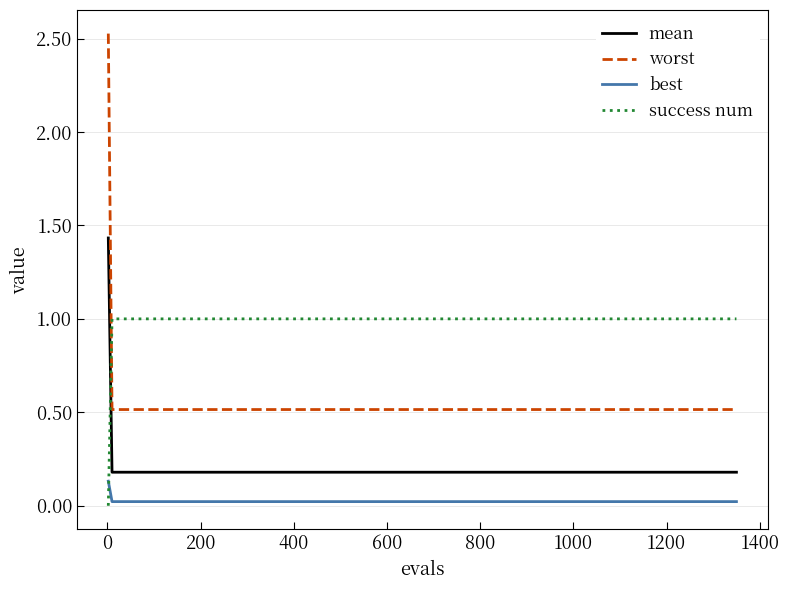

True or false: mean and worst intersect in this chart.

False